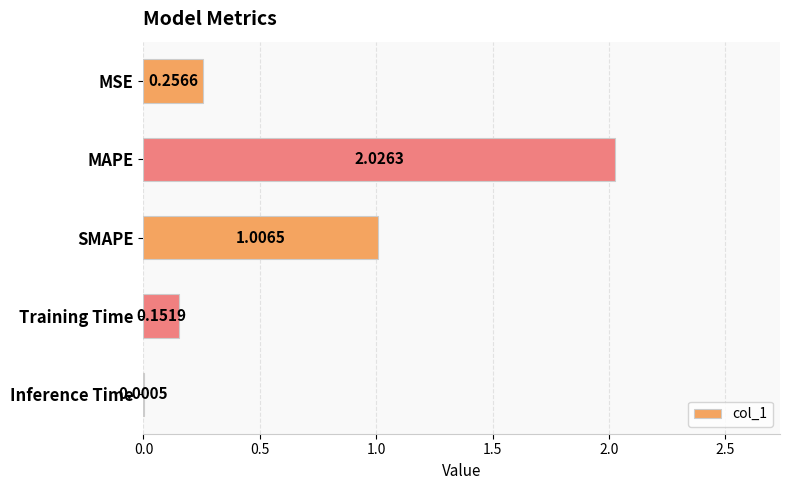

What is the sum of the values at MSE and MAPE?

2.3